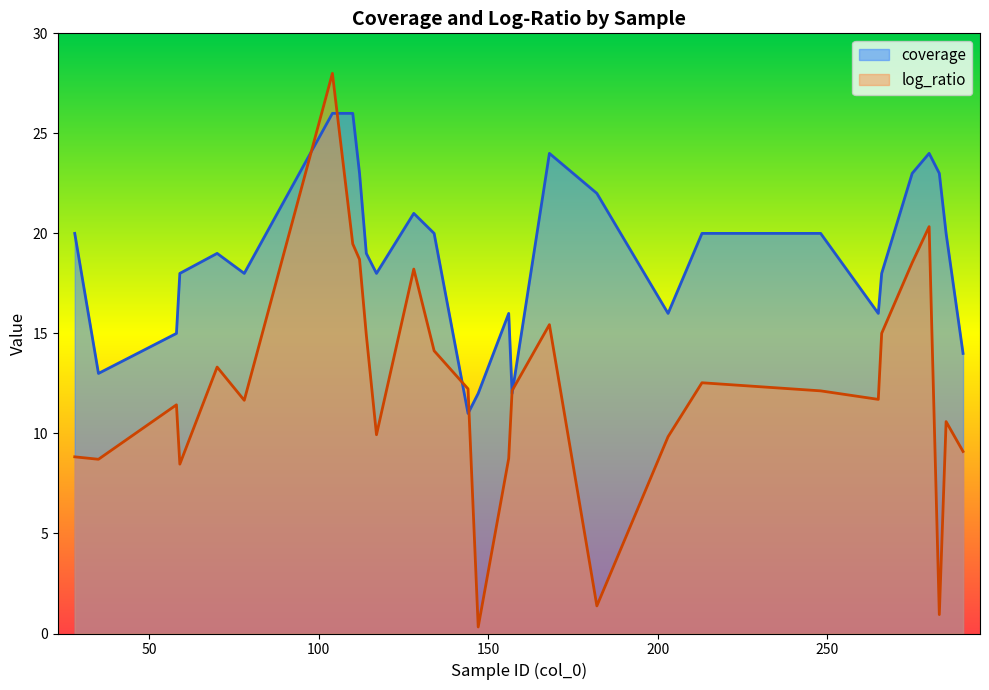

List the series in order of their overall mean, highest first.

coverage, log_ratio